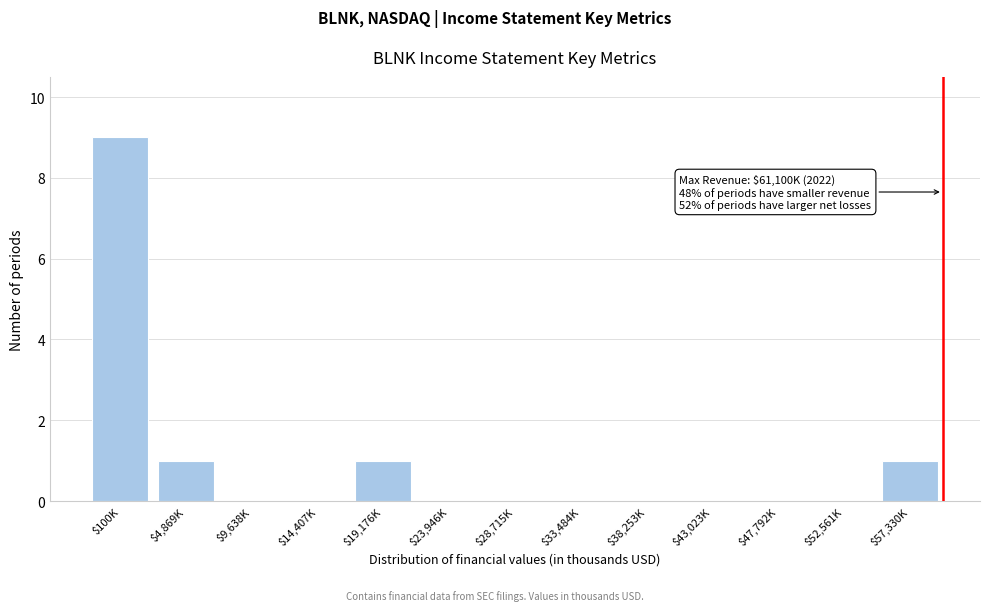

Read the value at $100K.

9